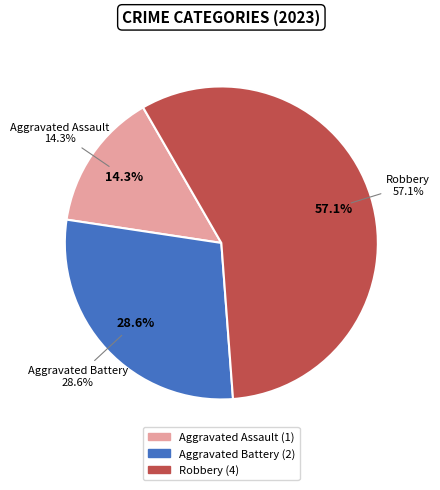

Count the number of slices in the pie.

3